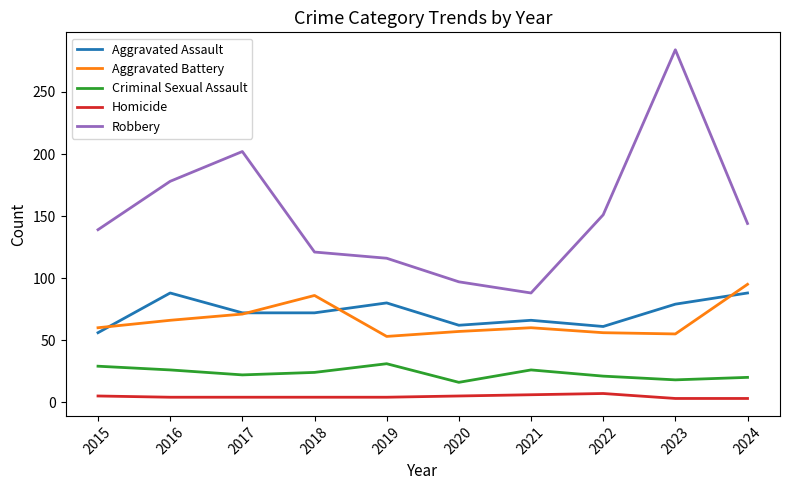

What is the highest value of the Criminal Sexual Assault series?

31